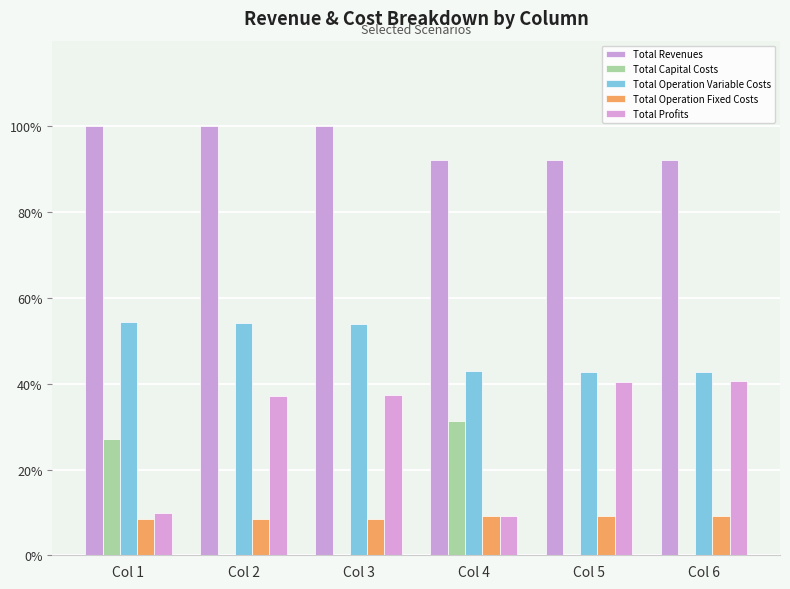

Which series has the largest total across all categories?

Total Revenues